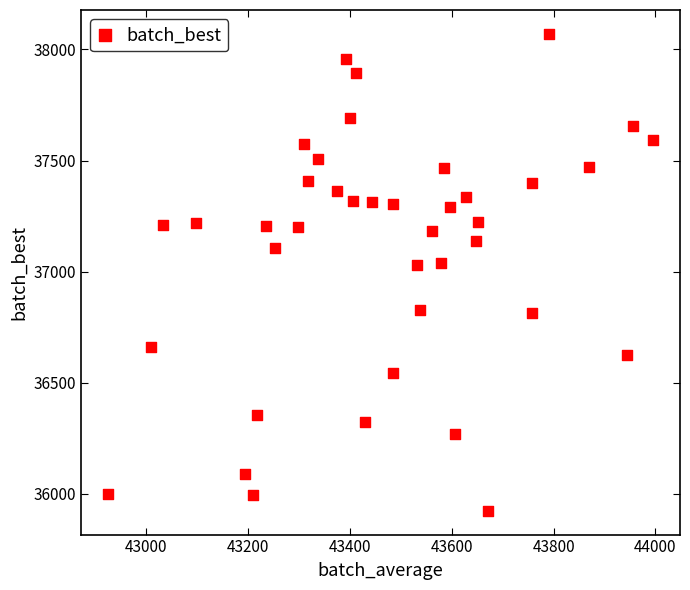

What is the range of Y values (max minus min)?

2146.2